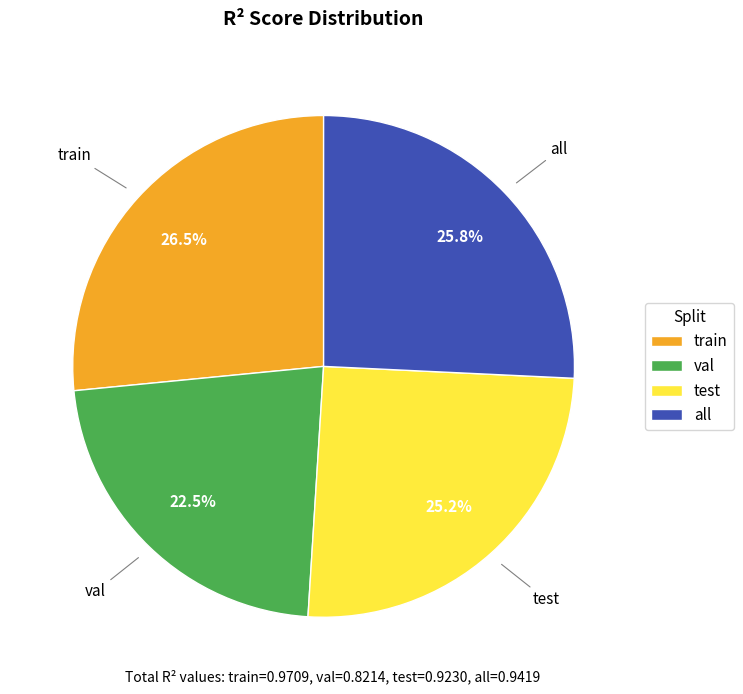

Rank the categories by value from highest to lowest.

train, all, test, val